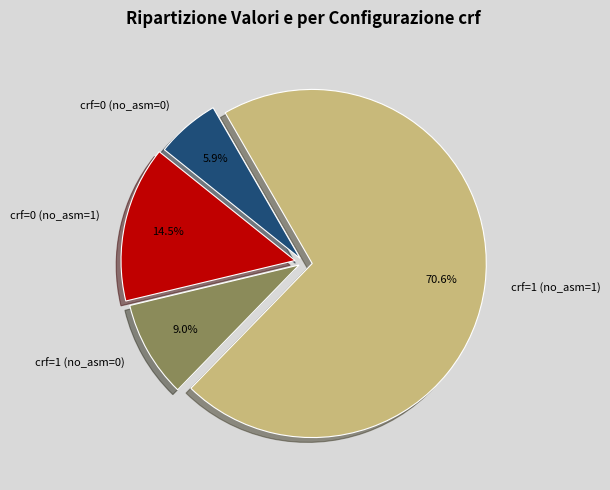

Does any single category account for the majority?

Yes